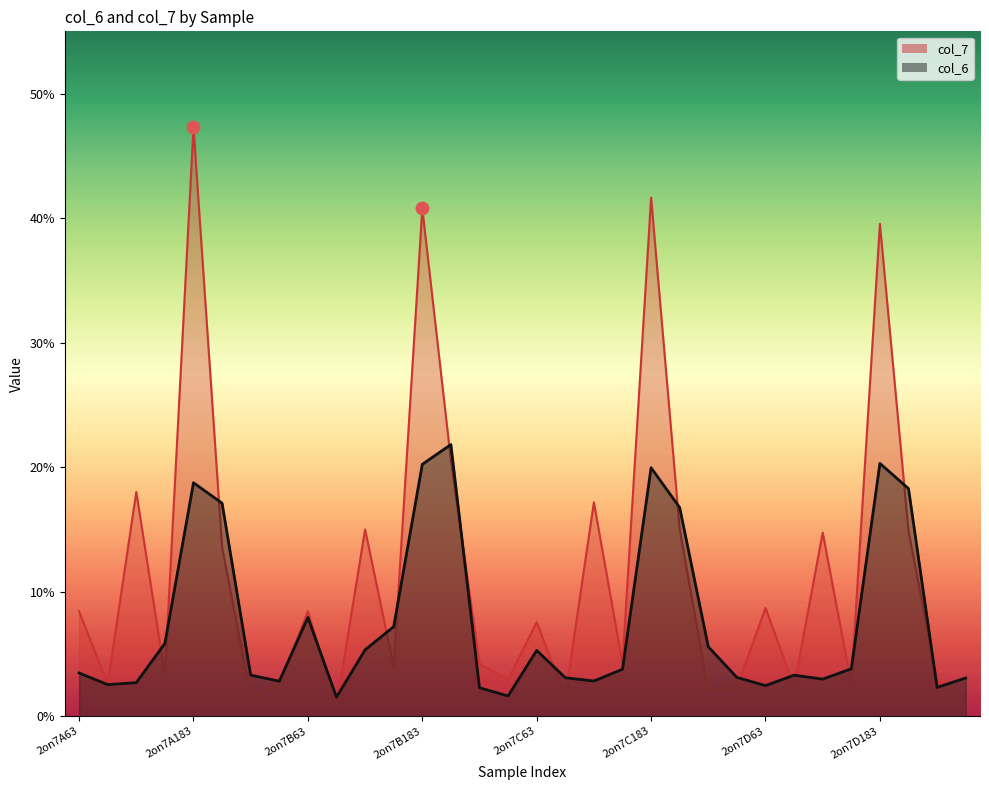

At how many categories does at least one series exceed 32?

4